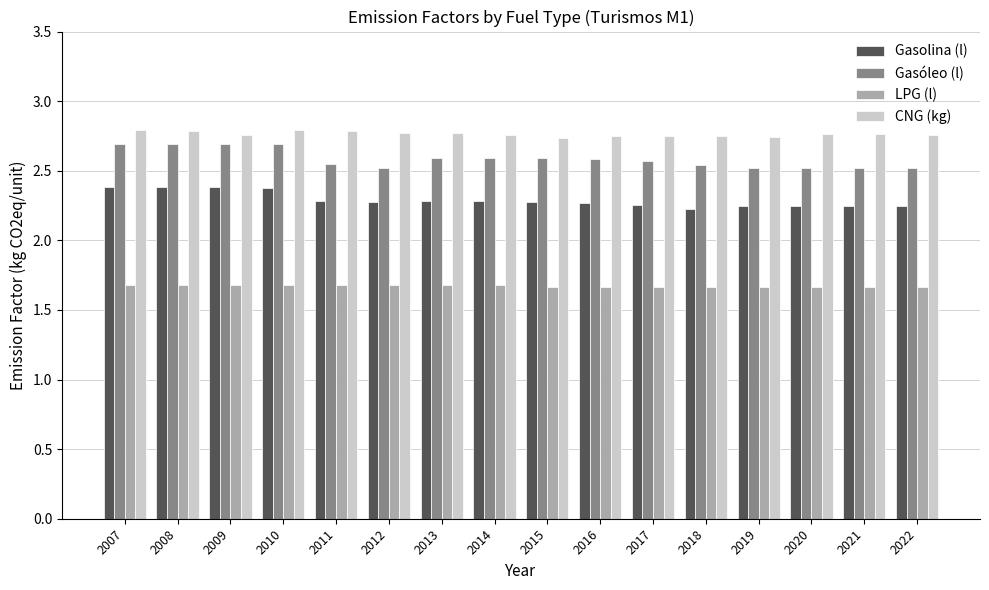

What is the sum of the Gasóleo (l) values at 2014 and 2011?

5.1